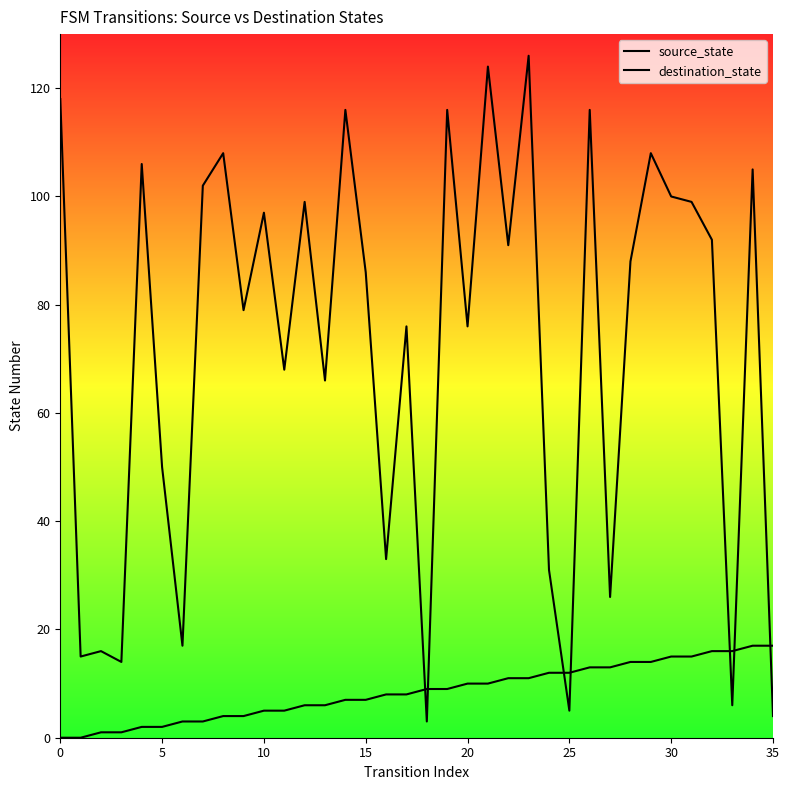

Does the chart display data point markers on the line(s)?

No